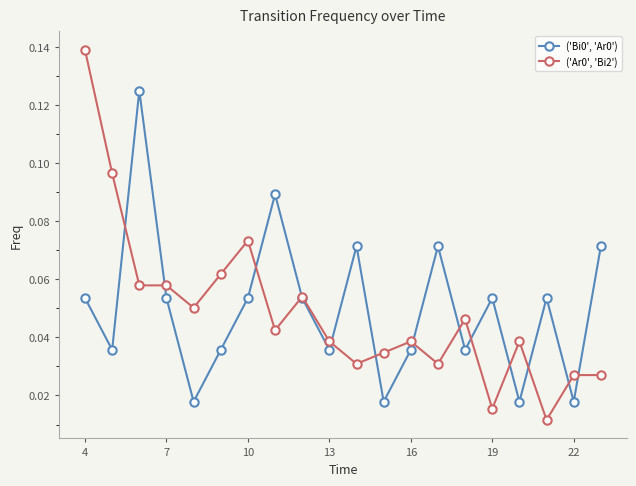

At how many categories does at least one series exceed 0?

20